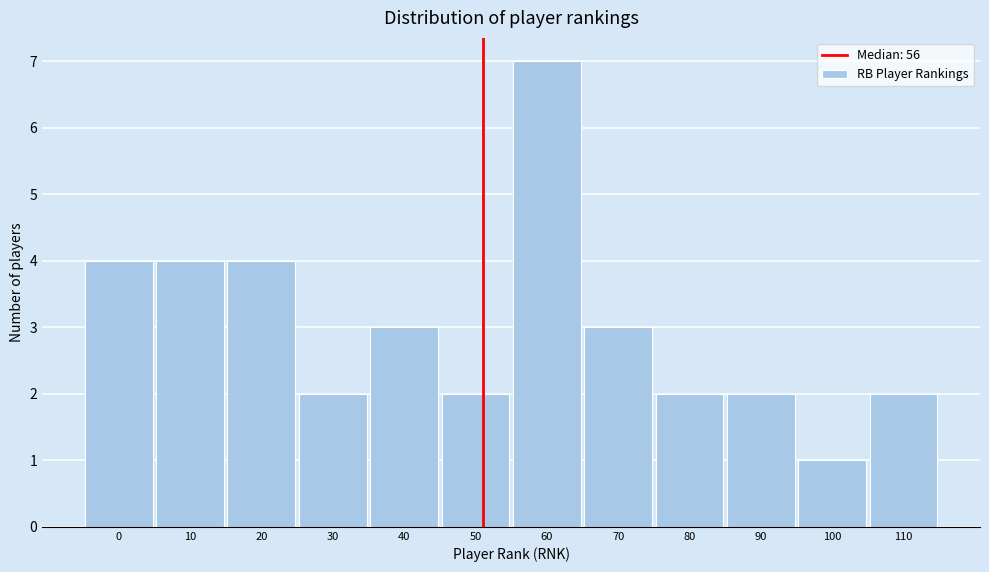

Reading left to right, what are all the values shown in this chart?

4	4	4	2	3	2	7	3	2	2	1	2